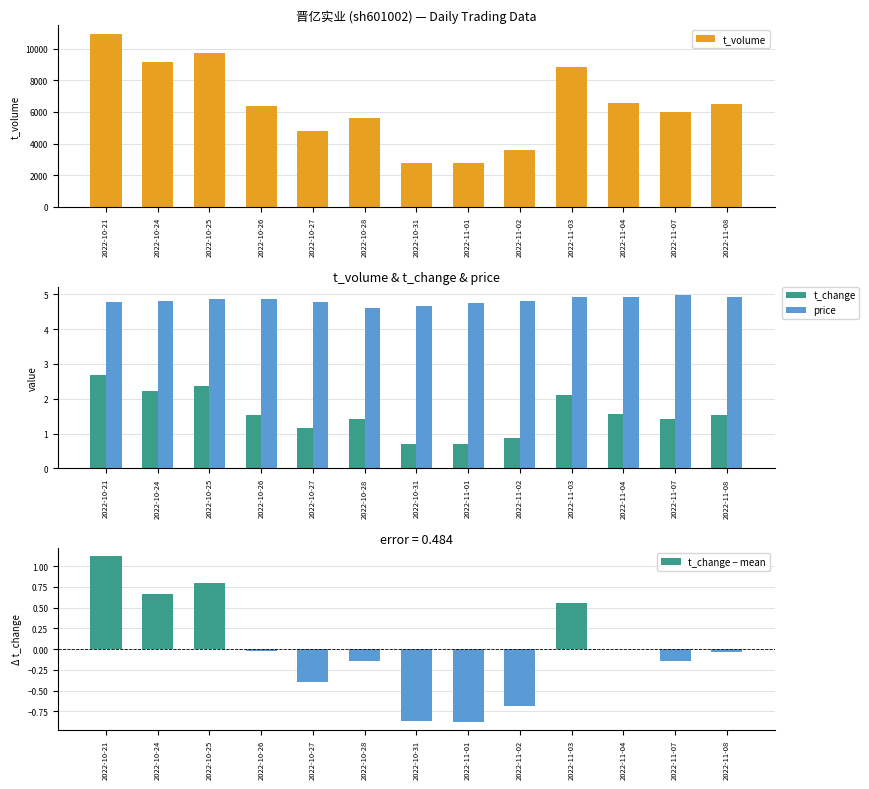

What is the difference between the maximum and second lowest values in the t_change series?

2.0